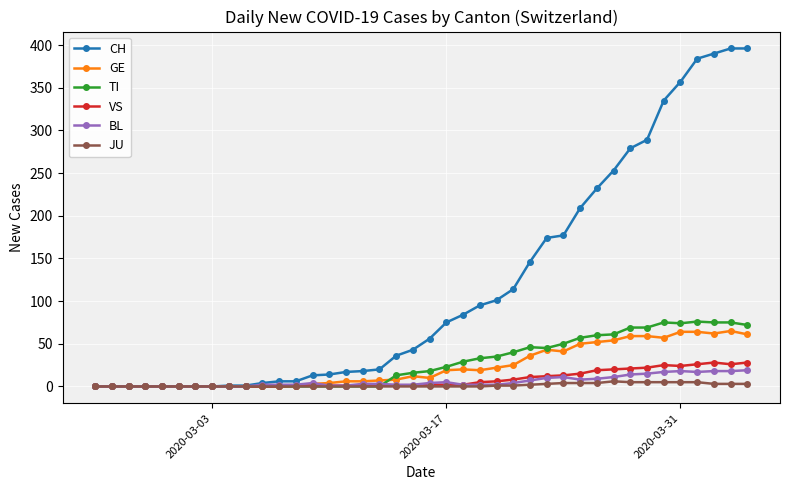

Count the number of data series in this chart.

6